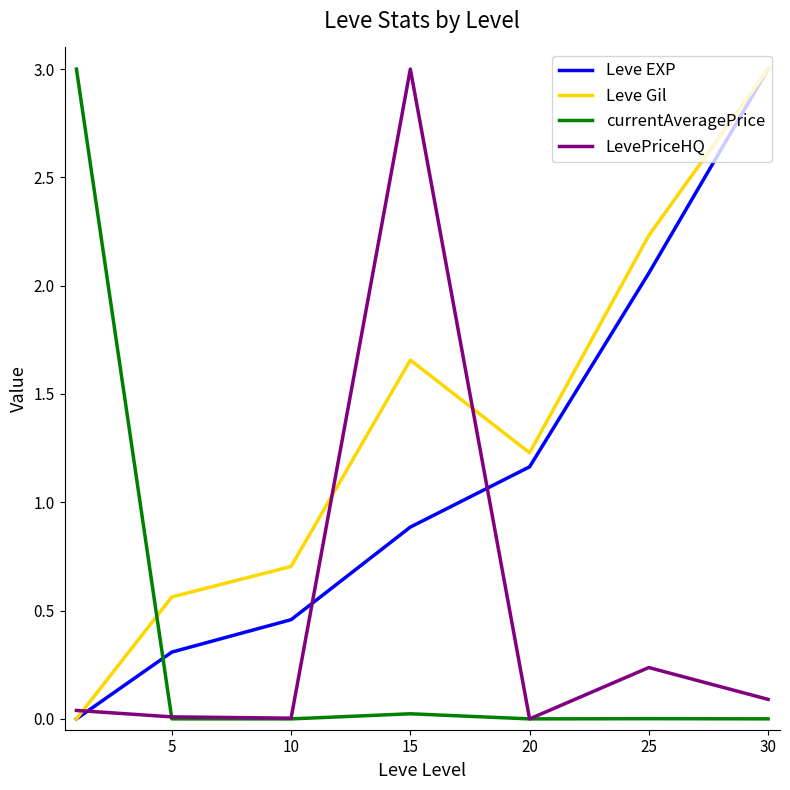

How many times do Leve EXP and currentAveragePrice cross each other?

1